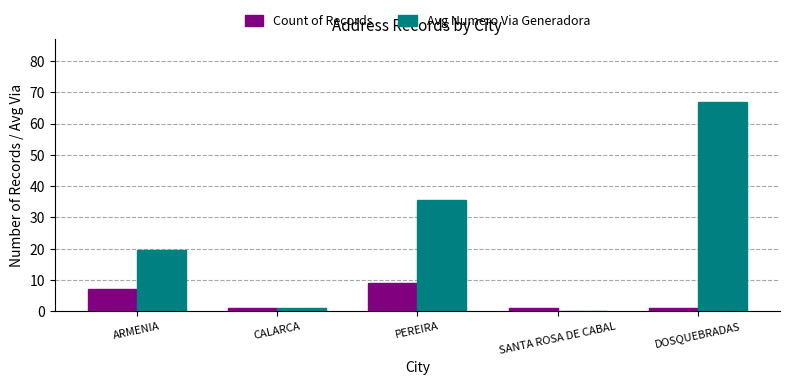

At which label is Count of Records closest to 5?

ARMENIA